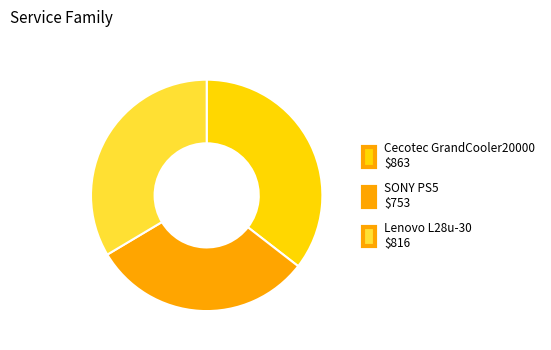

What is the ratio of the value at SONY PS5 to the value at Lenovo L28u-30?

0.9